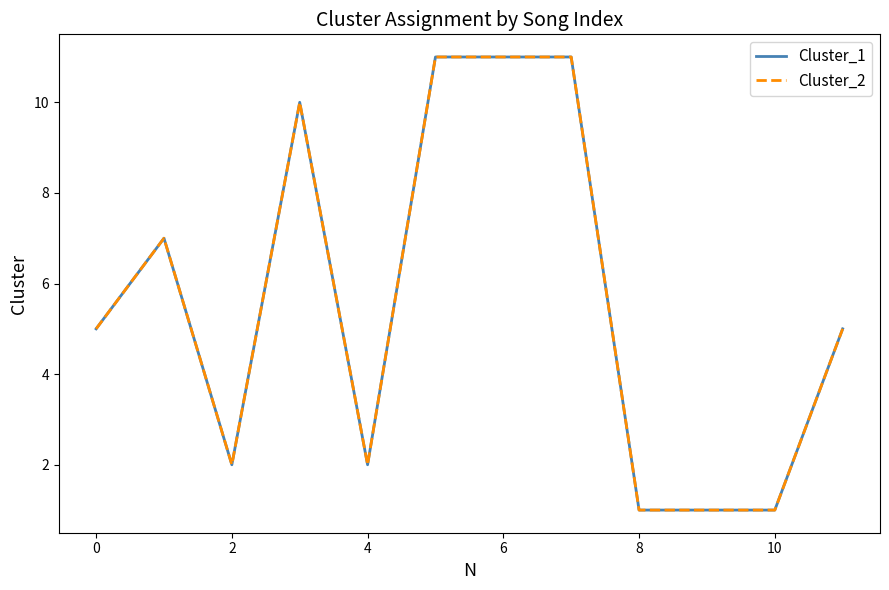

Does the chart have visible grid lines?

No